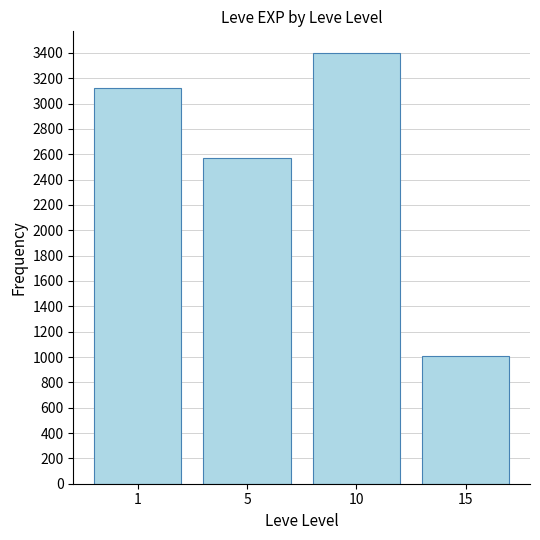

What is the sum of the values at 15 and 1?

4130